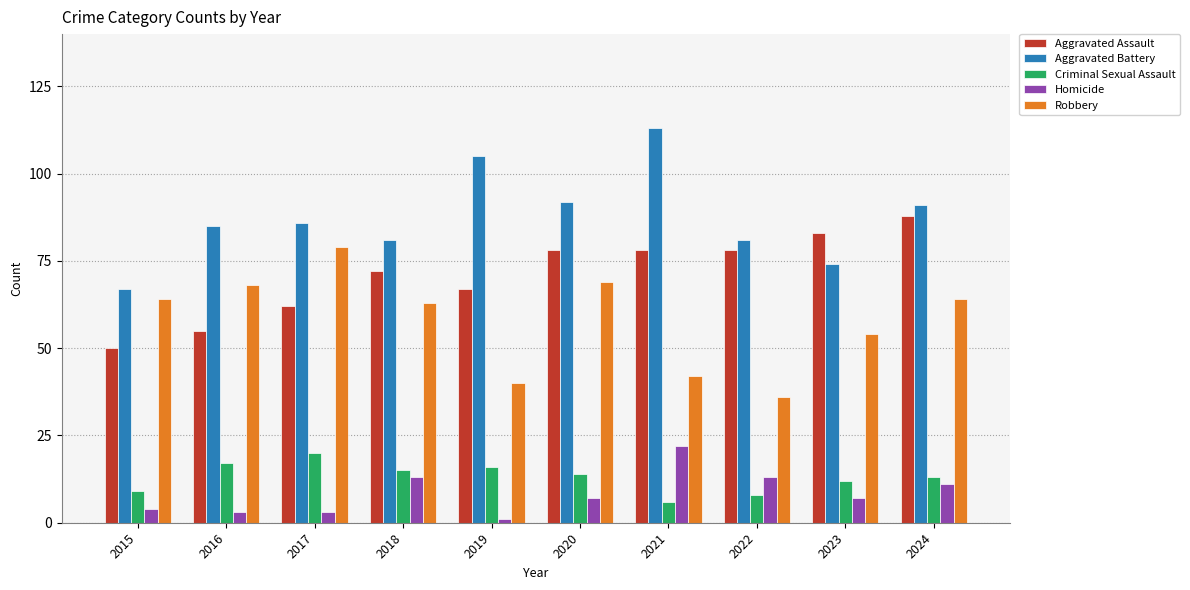

Does the chart contain stacked bars?

No